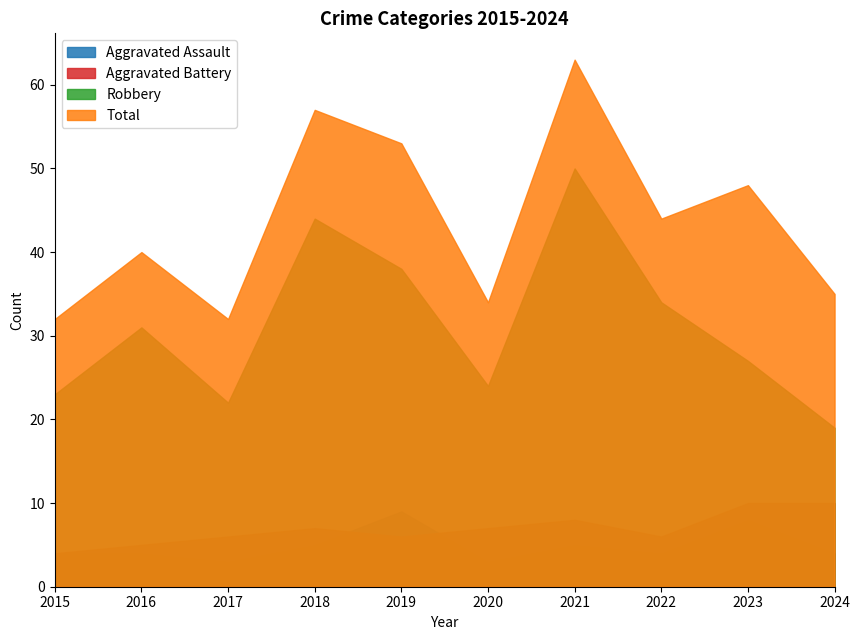

How many data points in Aggravated Battery are above 7?

3